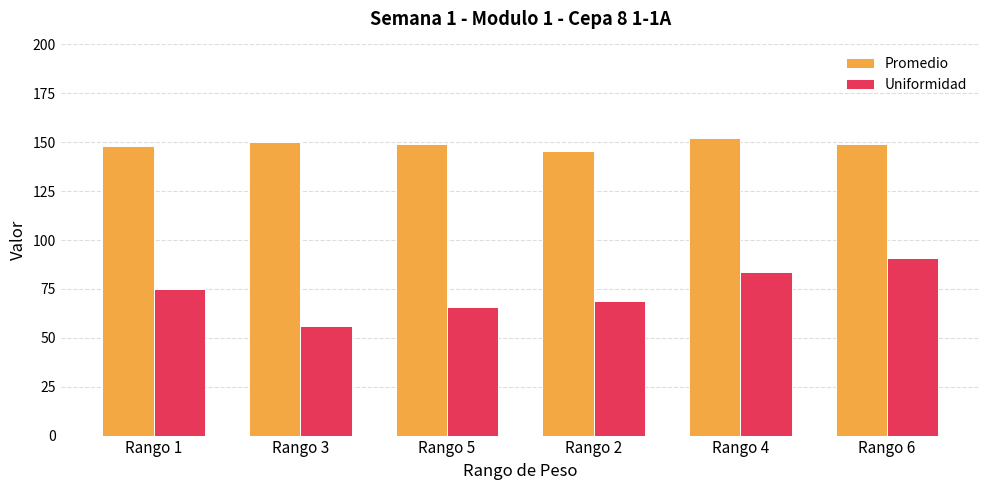

Which series has the largest range (max minus min)?

Uniformidad